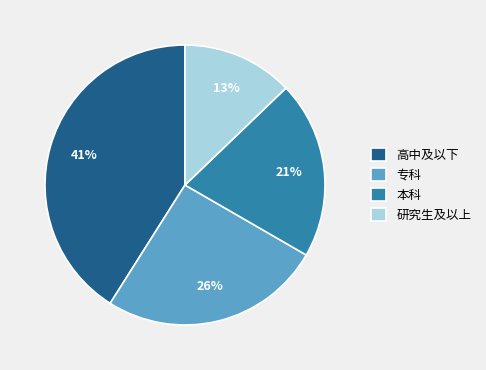

To the nearest percent, what is the average slice percentage?

25%